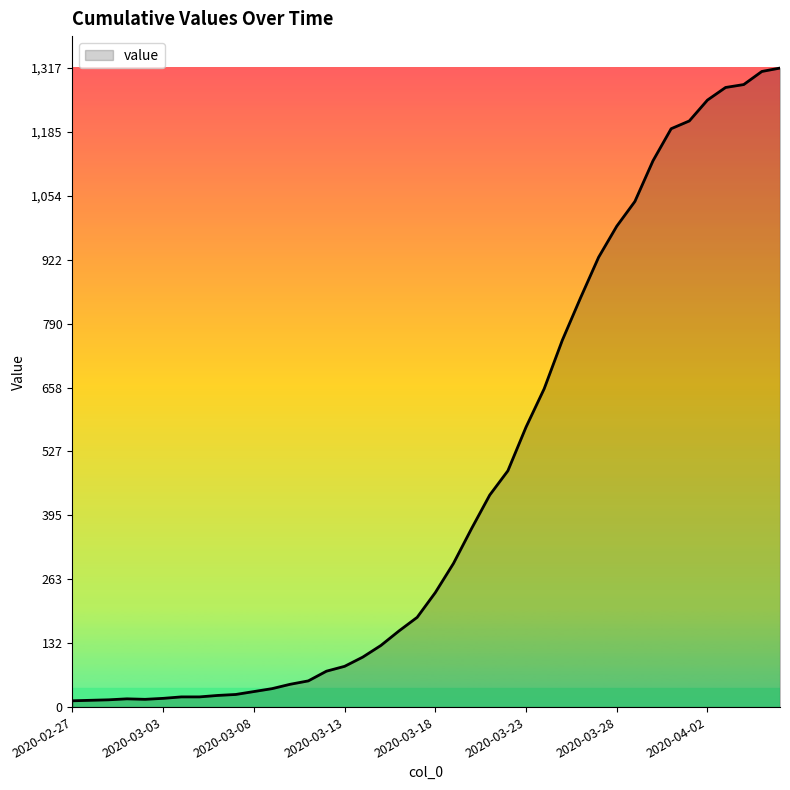

What is the difference between the maximum and second lowest values?

1303